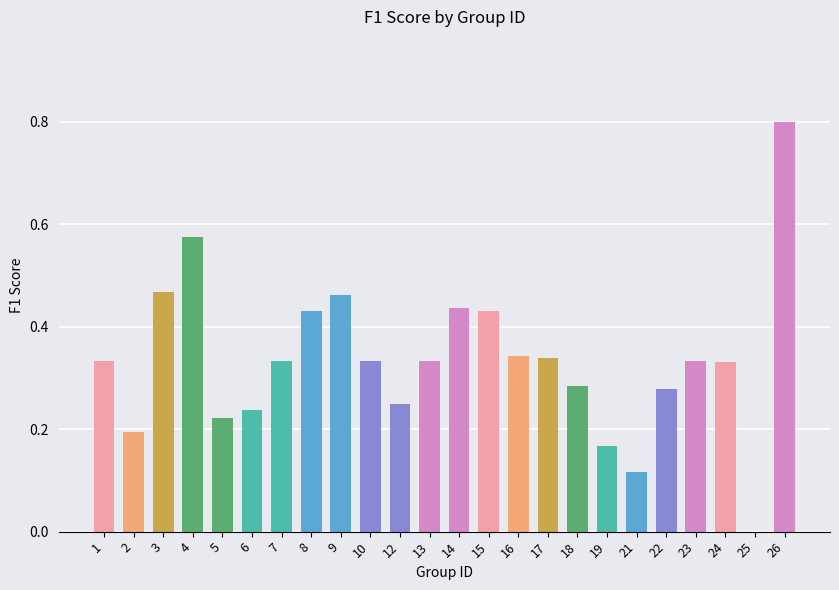

What is the sum of the values at 22 and 15?

0.7